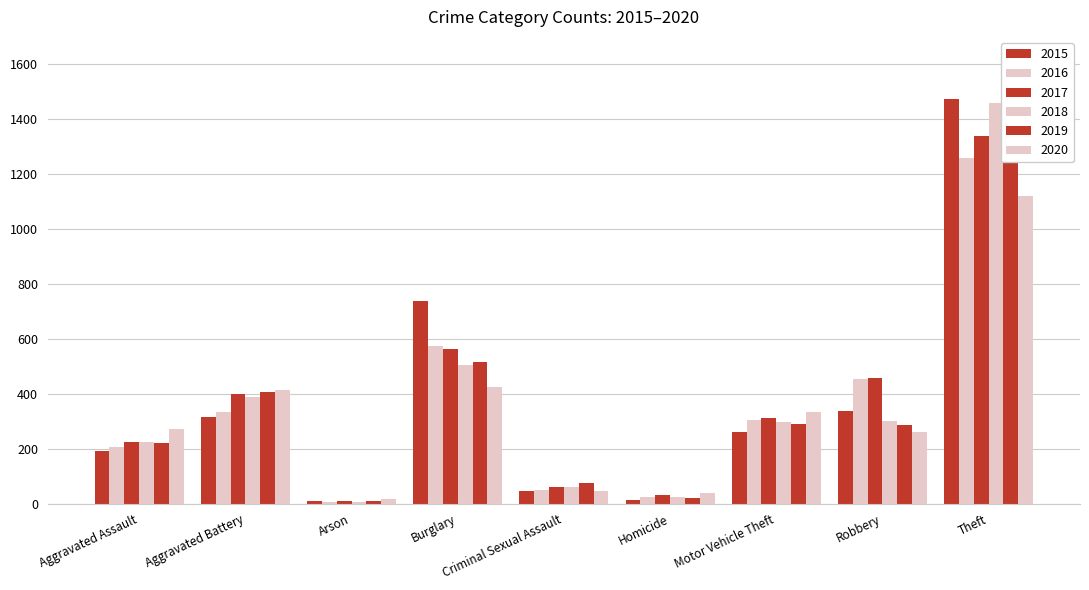

What is the difference between the highest and lowest values at Motor Vehicle Theft?

70